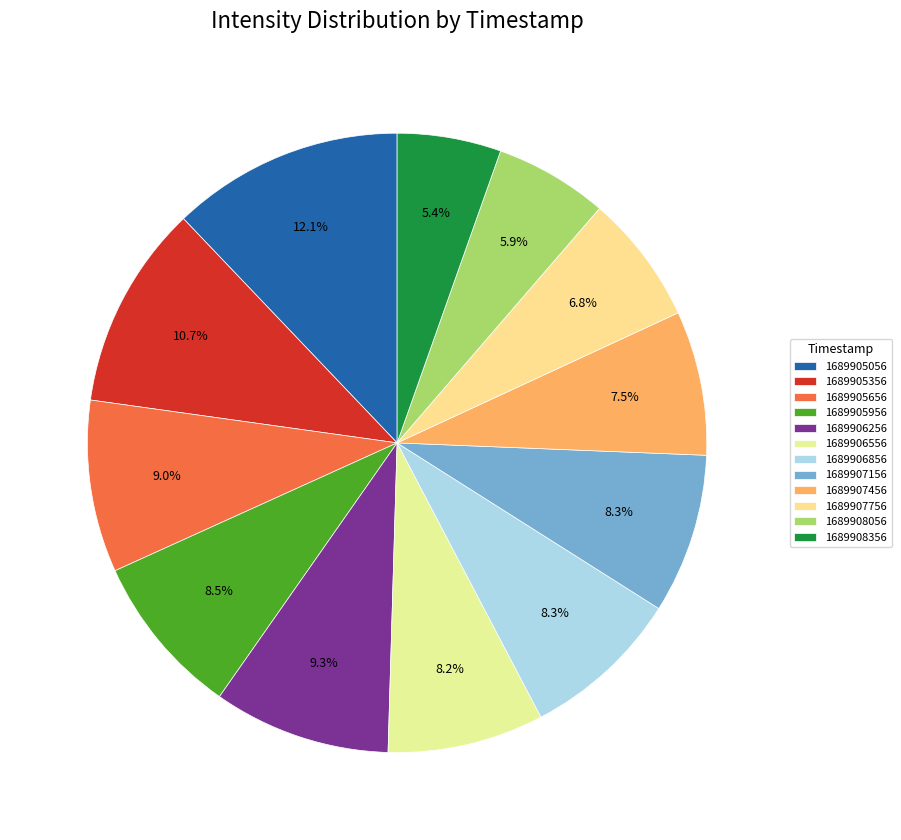

To the nearest percent, what is the difference between the 1689906856 and 1689905656 slice percentages?

1%